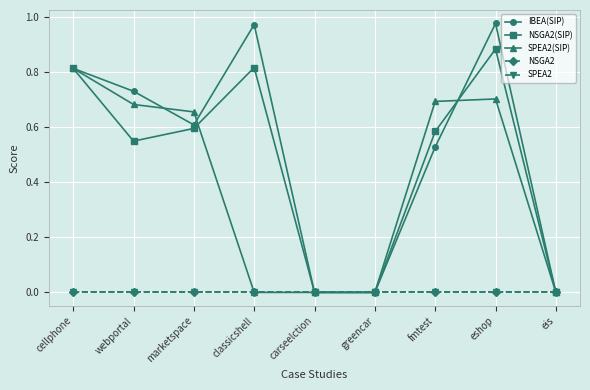

What is the greatest value displayed?

1.0